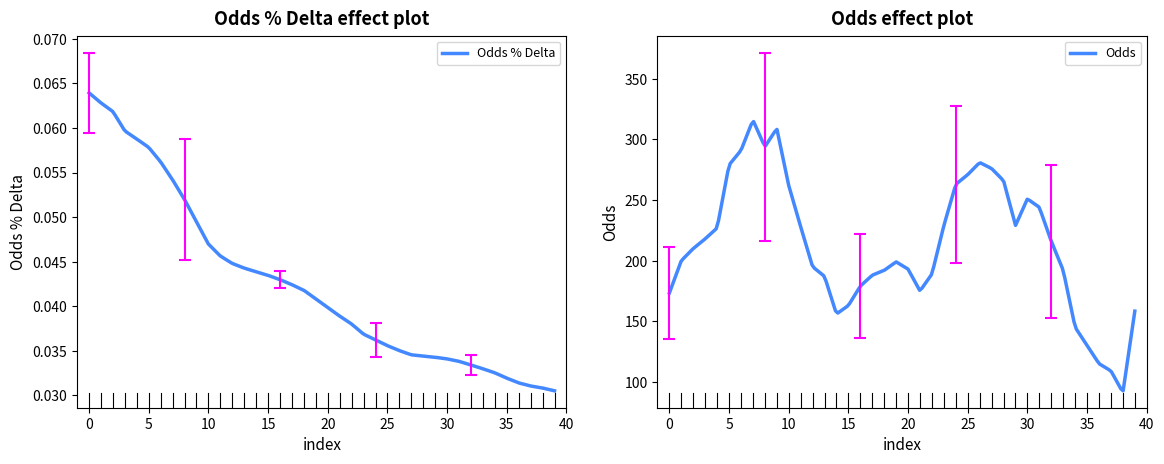

What is the lowest value of the Odds series?

92.6